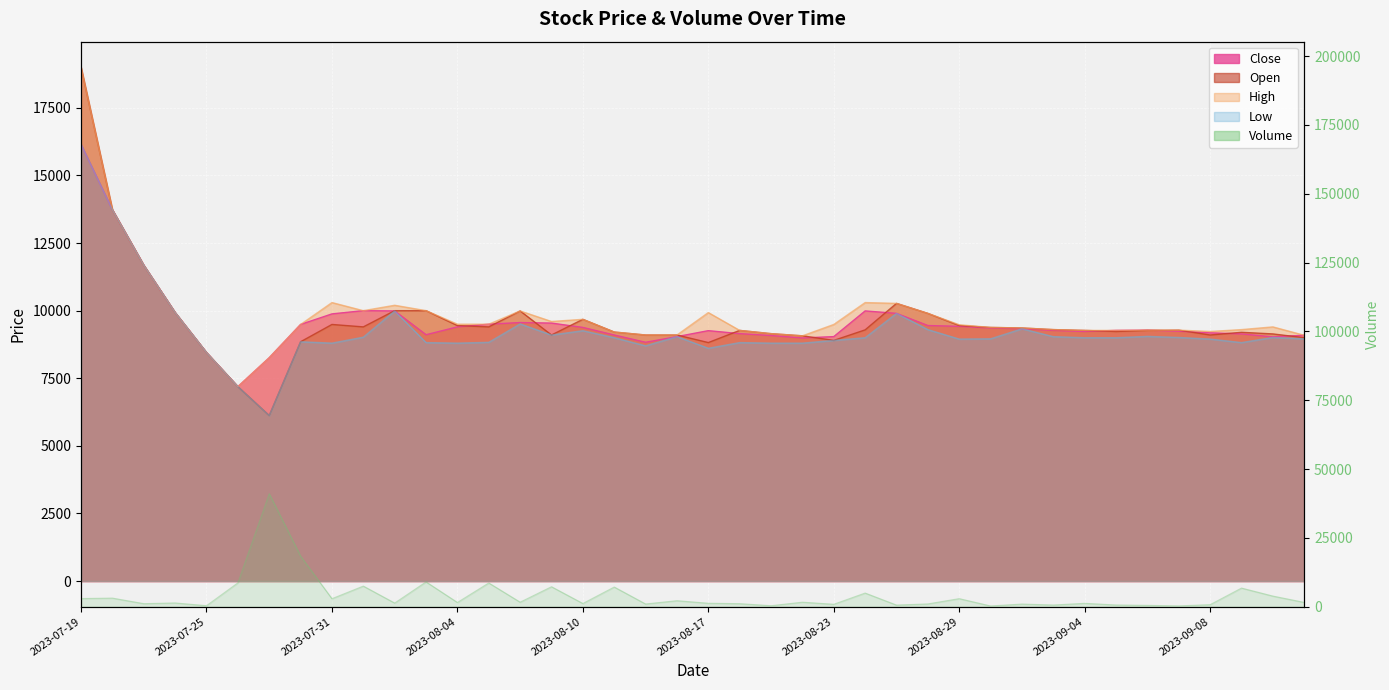

Which category has the lowest value across all series?

2023-08-30